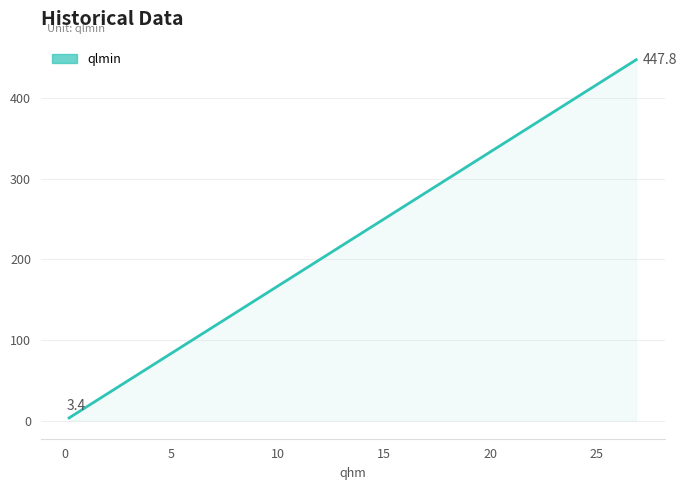

Count the number of data series in this chart.

1